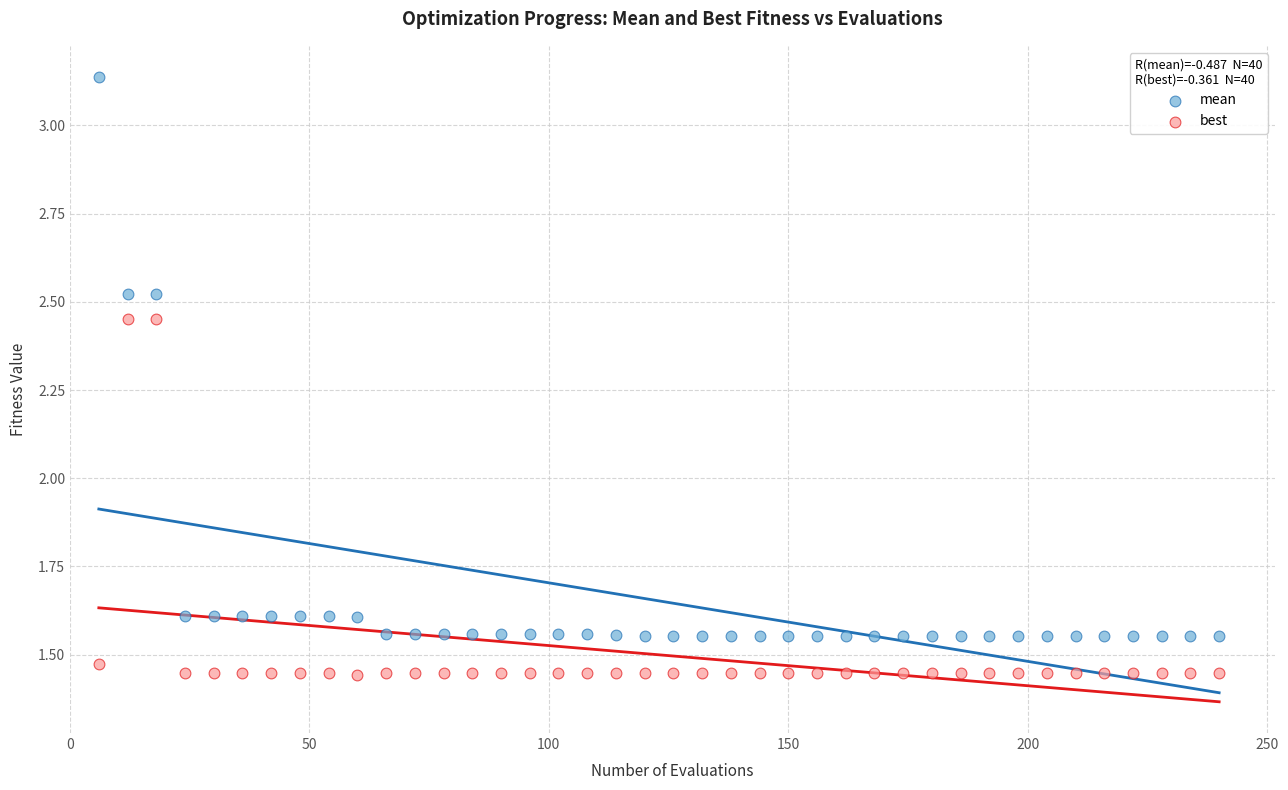

What are all the series names shown in the legend?

mean, best